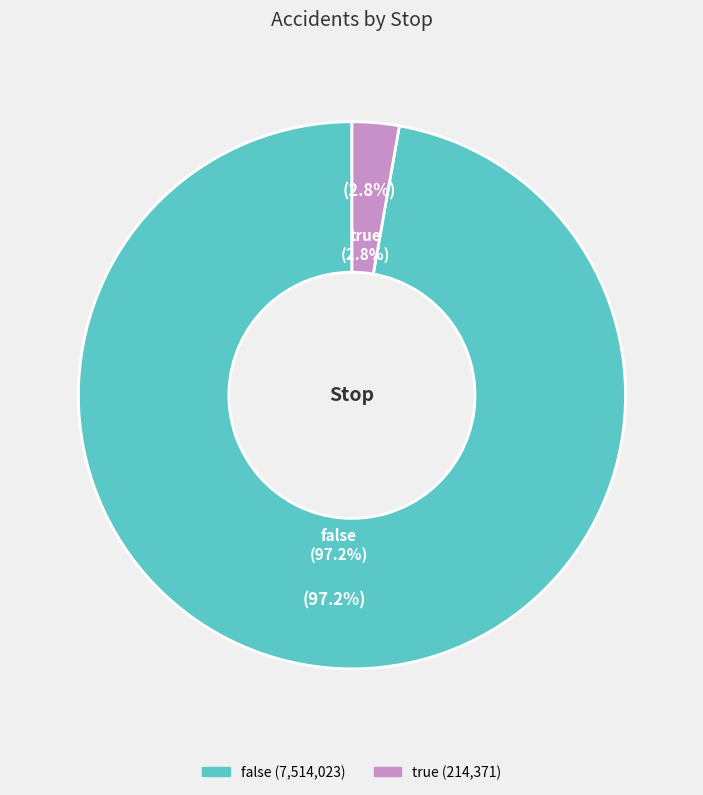

What percentage is NOT represented by false?

2.8%